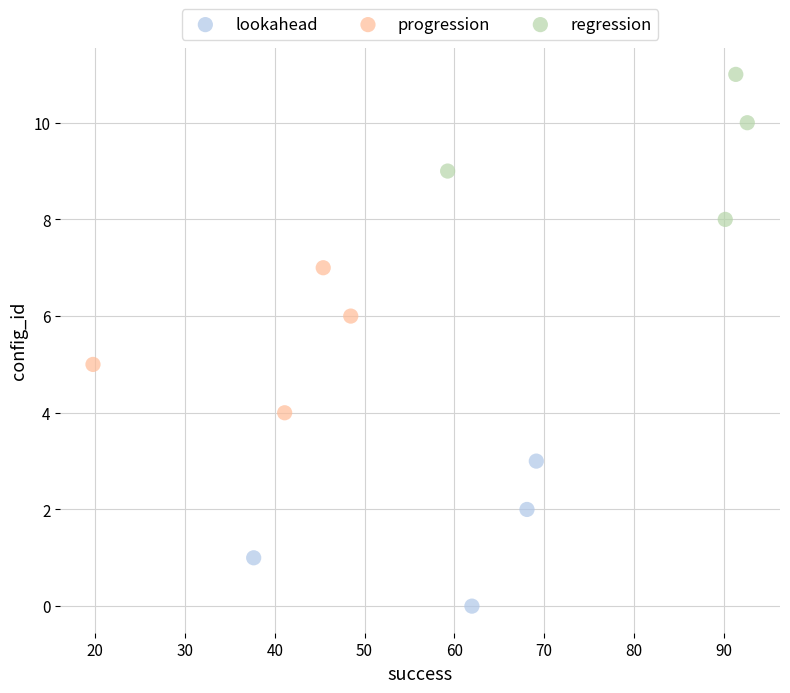

Which series contains the highest Y value?

regression